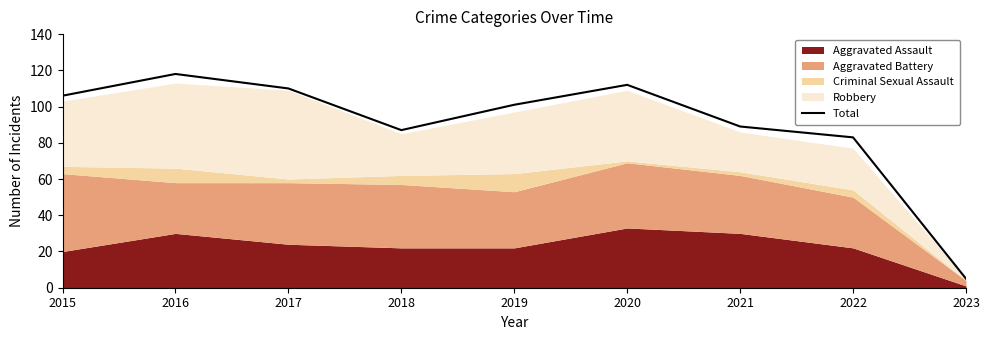

Does the chart have visible grid lines?

No